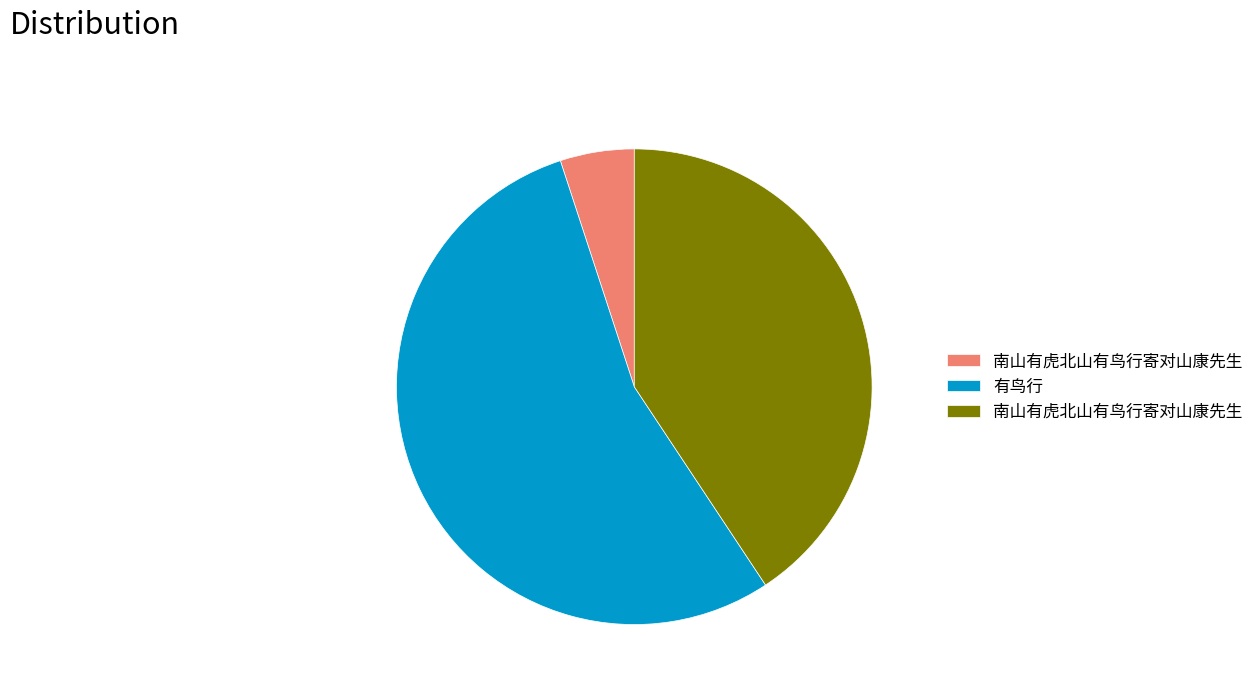

Does any single category account for the majority?

Yes